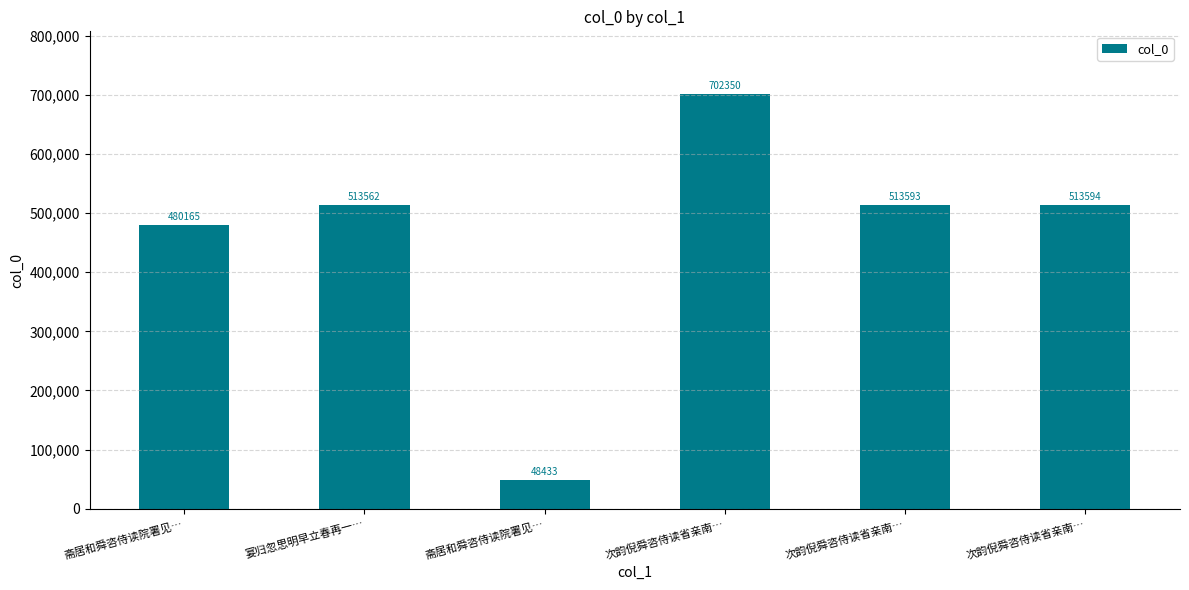

How many bars are there in total?

6